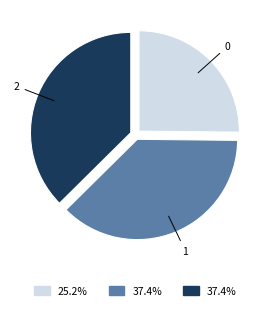

Is there a majority slice in this chart?

No